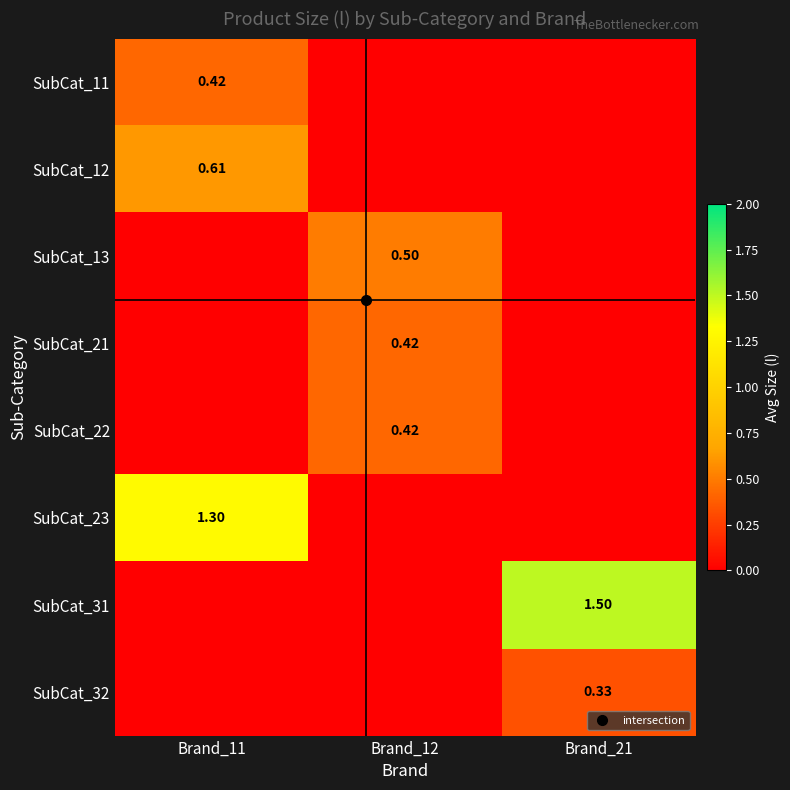

Is the value of SubCat_31 at Brand_11 greater than the value of SubCat_32 at Brand_21?

No